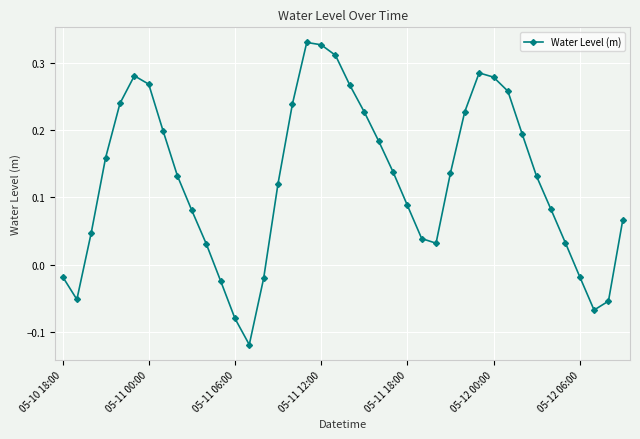

How many points are lower than both their immediate neighbors (excluding endpoints)?

4